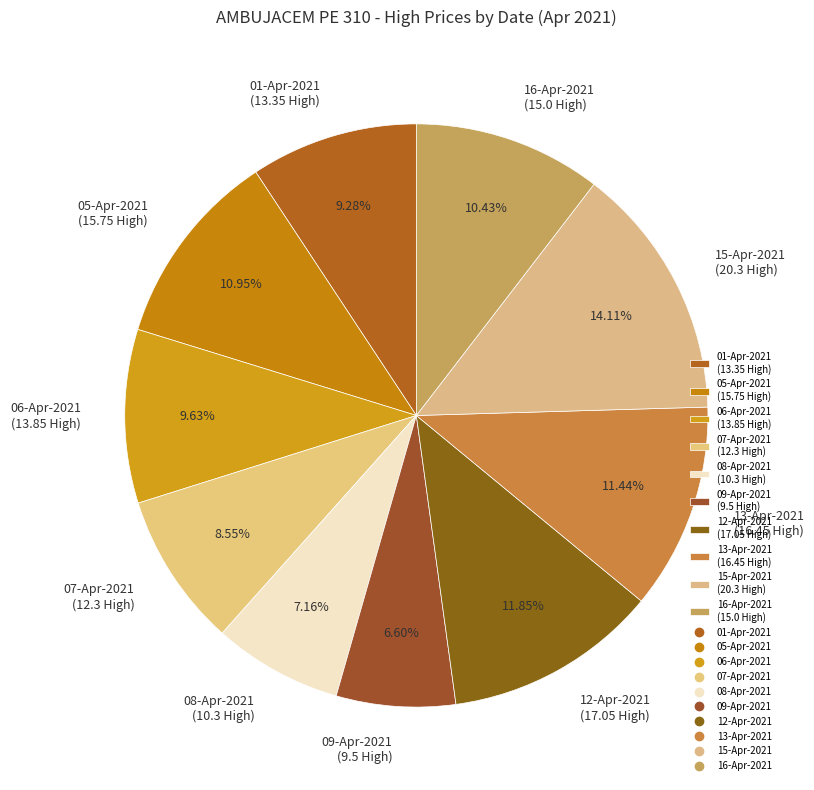

Approximately how many times larger is the value at 13-Apr-2021 compared to 15-Apr-2021?

0.8